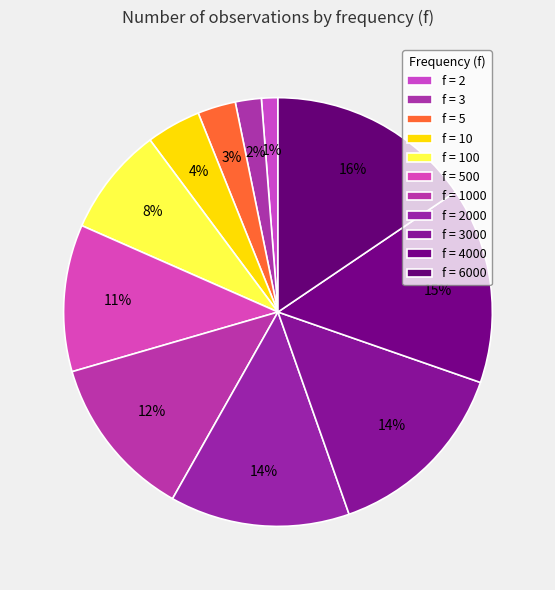

How many slices are in this pie chart?

11